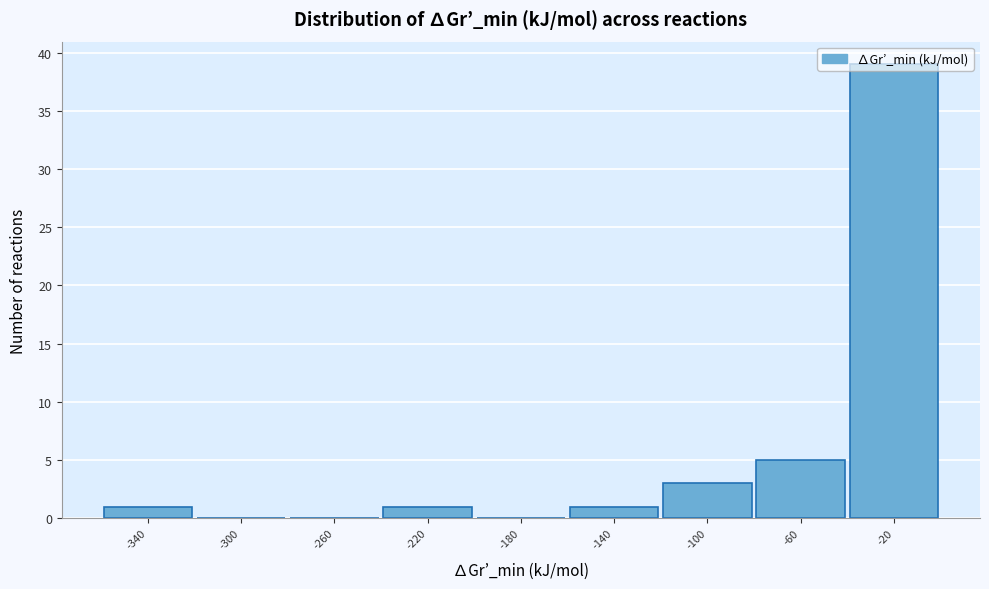

What is the sum of the values at -20 and -260?

39